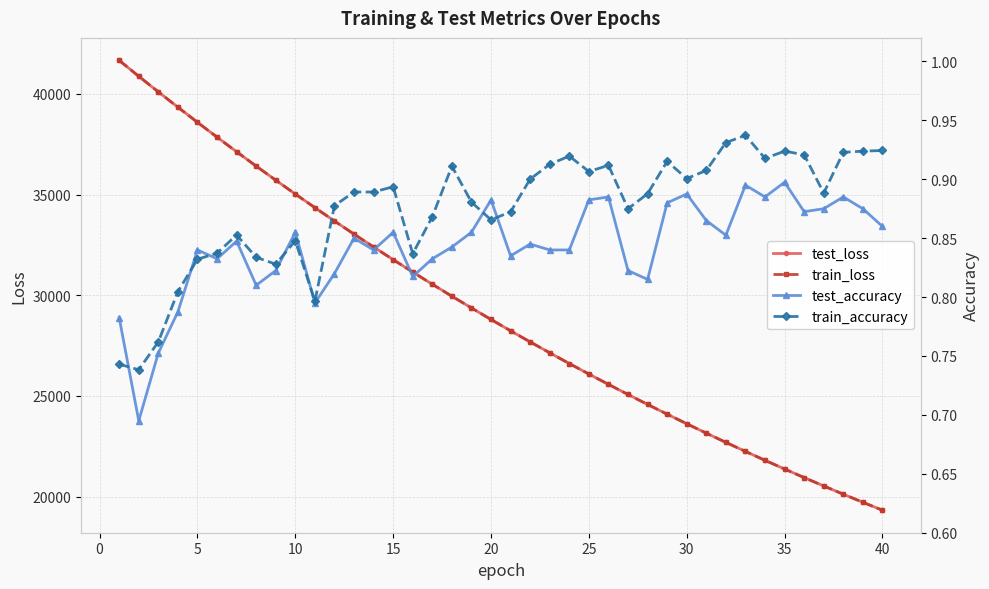

What is the highest value of the test_loss series?

41664.3